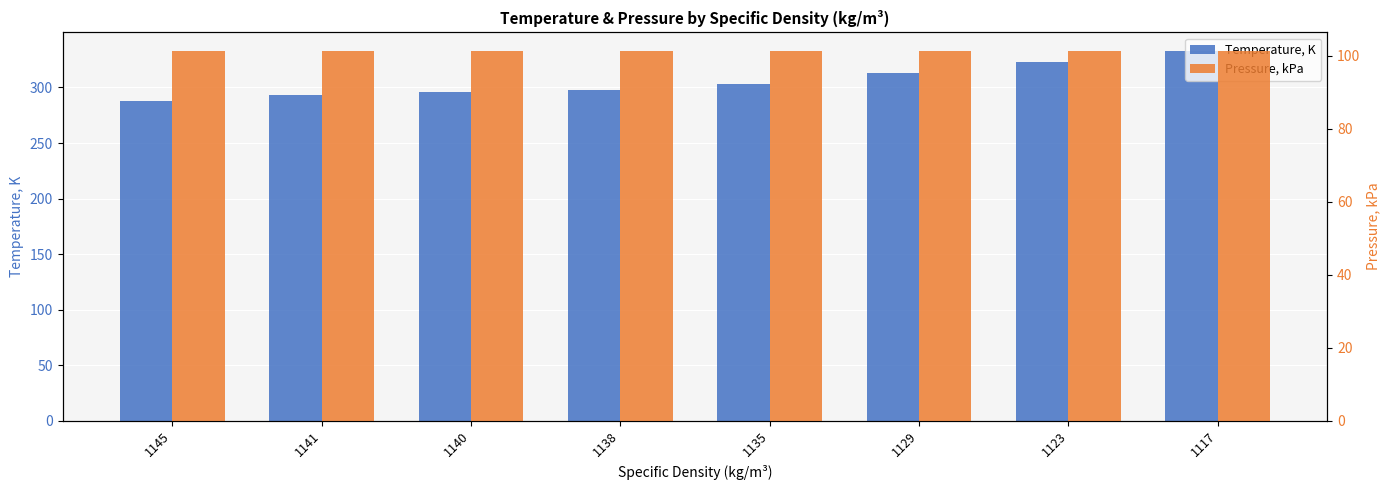

Reading left to right, transcribe all the data shown in this chart.

Temperature, K: 1145=288.1	1141=293.0	1140=296.1	1138=298.1	1135=303.0	1129=313.0	1123=323.0	1117=333.0
Pressure, kPa: 1145=101.3	1141=101.3	1140=101.3	1138=101.3	1135=101.3	1129=101.3	1123=101.3	1117=101.3